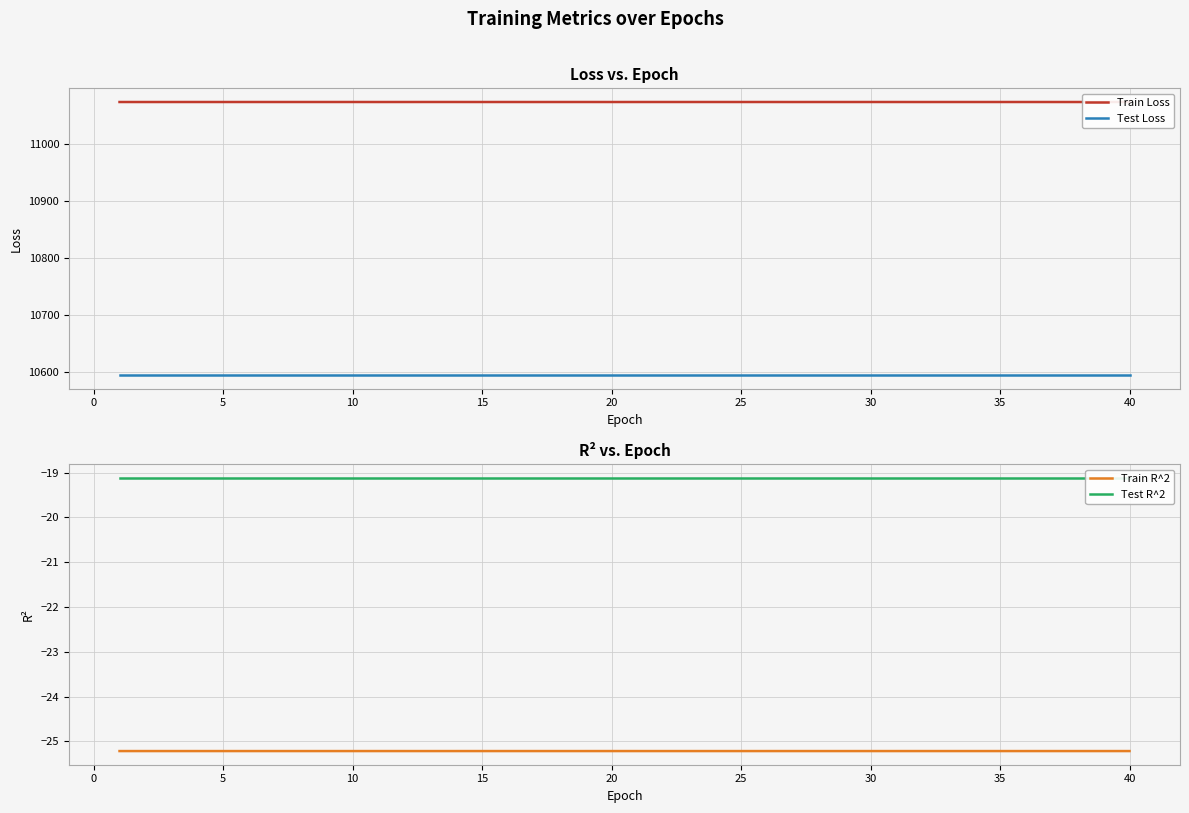

True or false: Train Loss has a value of 11072.9 at 15.

True